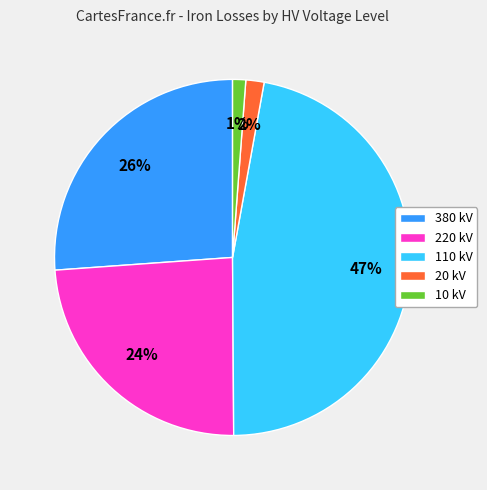

True or false: 10 kV accounts for 11% of the total.

False